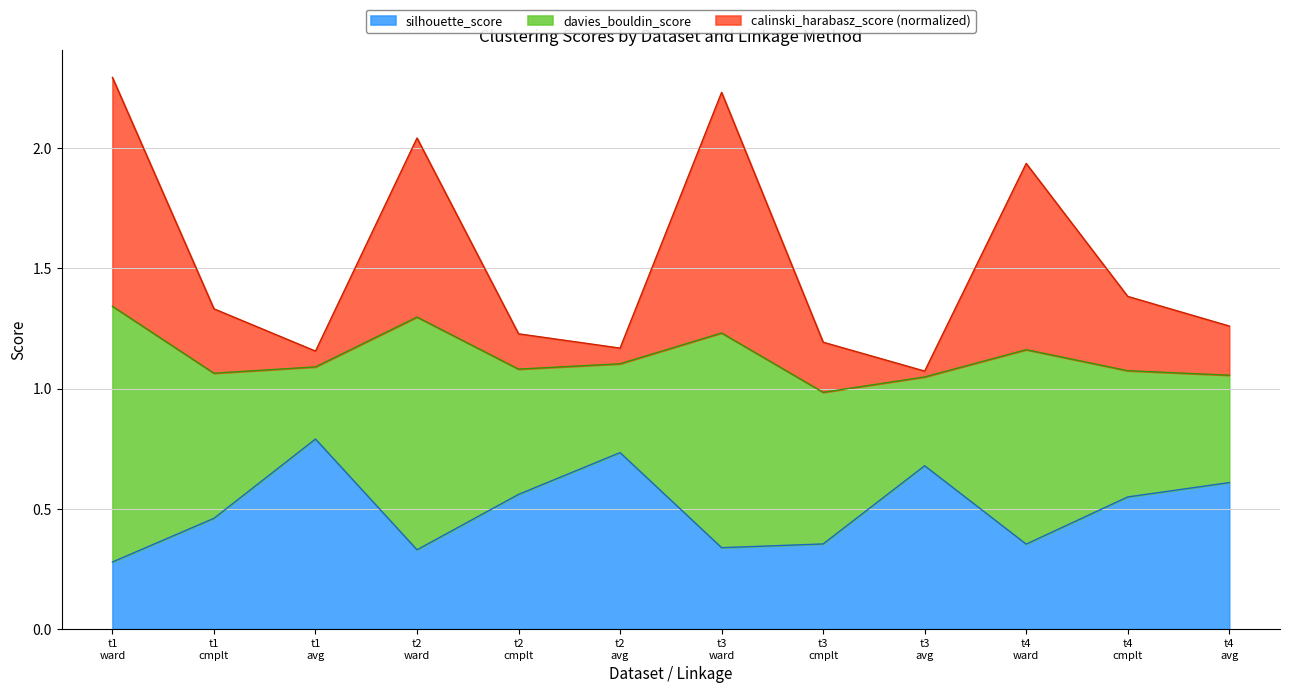

What is the average value of the silhouette_score series?

0.5